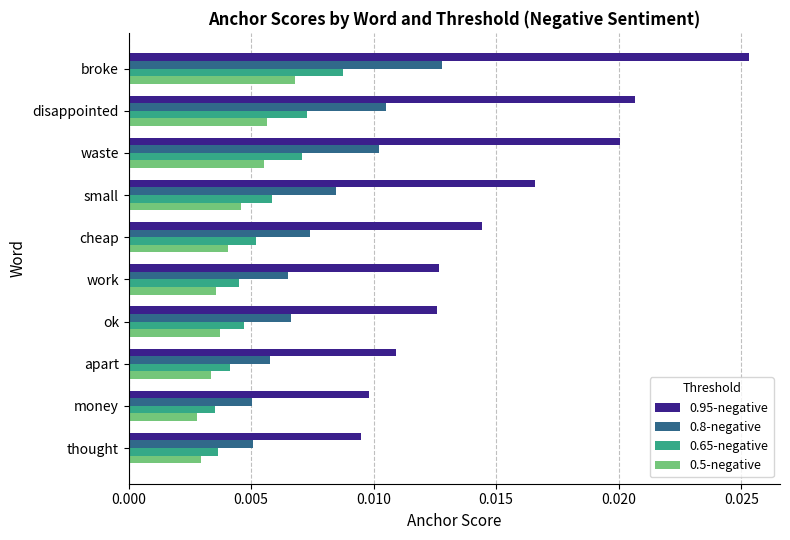

Rank the series by their maximum value, from highest to lowest.

0.95-negative, 0.8-negative, 0.65-negative, 0.5-negative